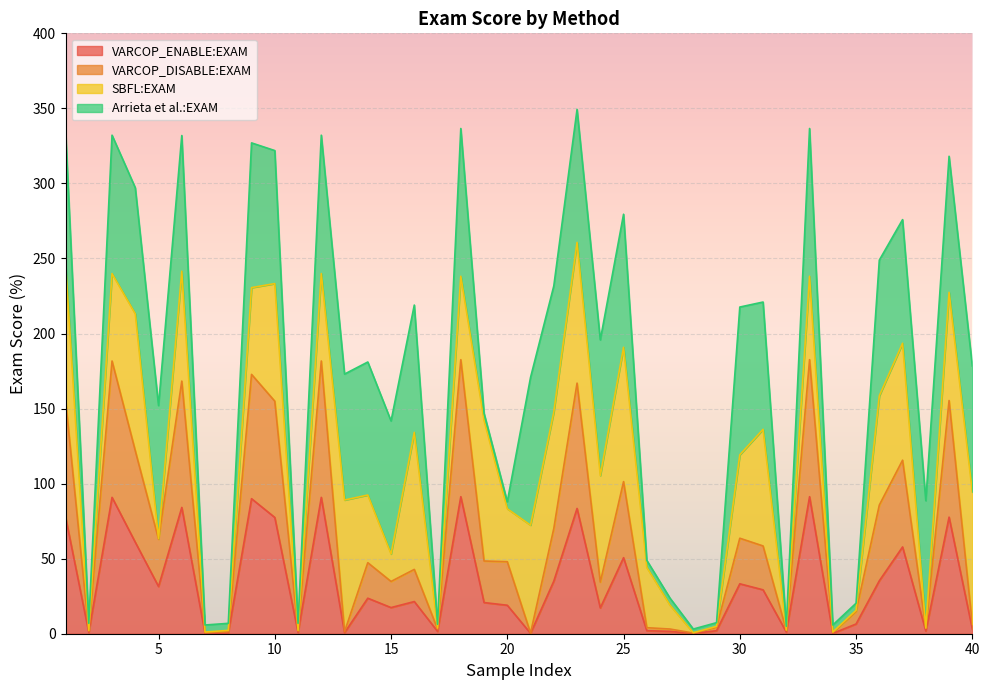

True or false: VARCOP_DISABLE:EXAM and VARCOP_ENABLE:EXAM intersect in this chart.

False